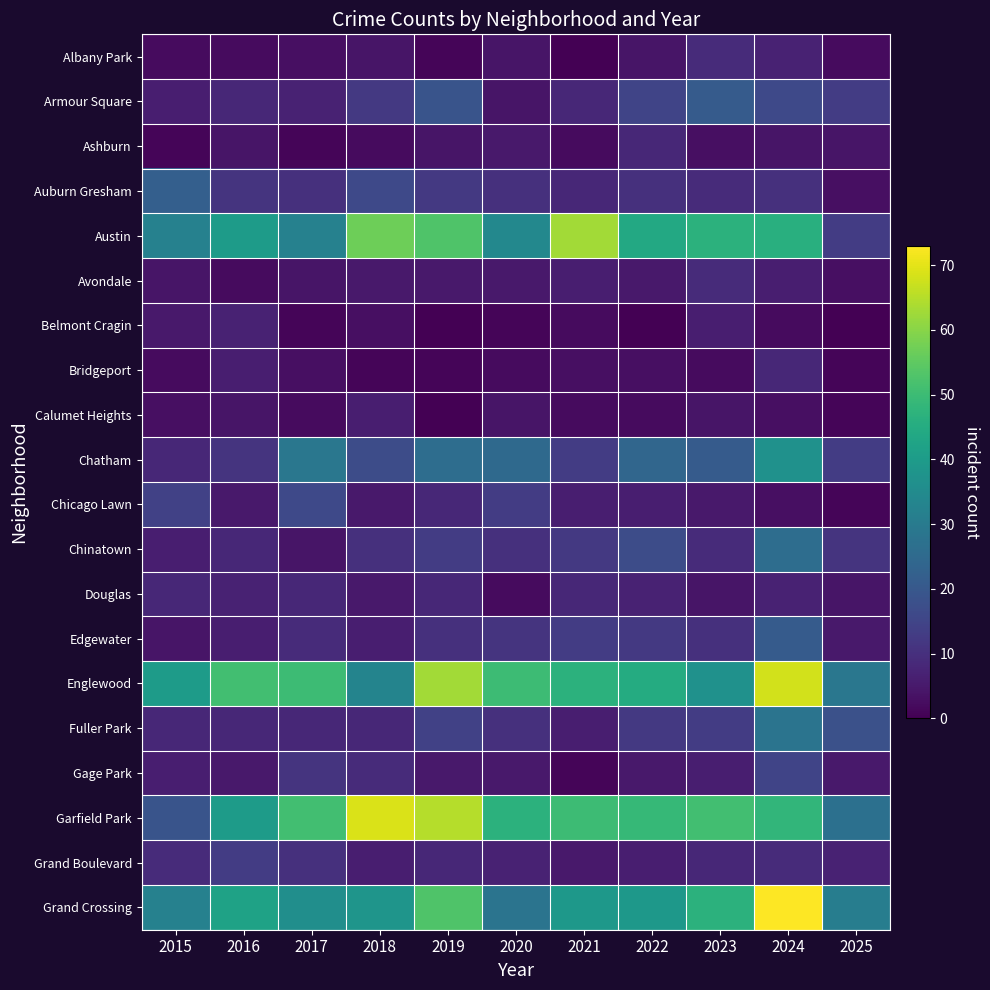

Reading left to right, what are all the values shown in this chart?

Albany Park: 2015=2	2016=2	2017=3	2018=4	2019=1	2020=4	2021=0	2022=4	2023=9	2024=7	2025=2
Armour Square: 2015=6	2016=8	2017=7	2018=12	2019=19	2020=4	2021=8	2022=15	2023=21	2024=16	2025=13
Ashburn: 2015=1	2016=4	2017=1	2018=2	2019=4	2020=5	2021=2	2022=8	2023=3	2024=4	2025=4
Auburn Gresham: 2015=22	2016=11	2017=10	2018=16	2019=12	2020=10	2021=8	2022=10	2023=9	2024=10	2025=3
Austin: 2015=32	2016=40	2017=32	2018=57	2019=53	2020=34	2021=63	2022=44	2023=47	2024=46	2025=13
Avondale: 2015=4	2016=2	2017=4	2018=5	2019=5	2020=5	2021=6	2022=5	2023=9	2024=6	2025=3
Belmont Cragin: 2015=5	2016=7	2017=1	2018=3	2019=0	2020=1	2021=2	2022=0	2023=6	2024=2	2025=0
Bridgeport: 2015=2	2016=6	2017=3	2018=1	2019=1	2020=2	2021=3	2022=3	2023=2	2024=8	2025=1
Calumet Heights: 2015=3	2016=4	2017=2	2018=6	2019=0	2020=4	2021=2	2022=2	2023=4	2024=3	2025=1
Chatham: 2015=8	2016=11	2017=29	2018=17	2019=26	2020=25	2021=13	2022=24	2023=21	2024=37	2025=13
Chicago Lawn: 2015=14	2016=5	2017=16	2018=5	2019=8	2020=13	2021=6	2022=6	2023=5	2024=3	2025=1
Chinatown: 2015=6	2016=8	2017=4	2018=10	2019=13	2020=10	2021=12	2022=17	2023=9	2024=26	2025=11
Douglas: 2015=8	2016=7	2017=8	2018=5	2019=8	2020=2	2021=8	2022=7	2023=4	2024=7	2025=4
Edgewater: 2015=4	2016=6	2017=9	2018=6	2019=10	2020=11	2021=13	2022=12	2023=10	2024=21	2025=5
Englewood: 2015=40	2016=51	2017=50	2018=33	2019=63	2020=50	2021=47	2022=45	2023=37	2024=68	2025=29
Fuller Park: 2015=8	2016=8	2017=8	2018=8	2019=14	2020=10	2021=6	2022=12	2023=13	2024=28	2025=18
Gage Park: 2015=6	2016=5	2017=11	2018=9	2019=5	2020=5	2021=1	2022=5	2023=6	2024=15	2025=5
Garfield Park: 2015=19	2016=40	2017=51	2018=69	2019=65	2020=47	2021=50	2022=49	2023=51	2024=48	2025=27
Grand Boulevard: 2015=9	2016=13	2017=10	2018=6	2019=8	2020=7	2021=5	2022=6	2023=8	2024=9	2025=7
Grand Crossing: 2015=32	2016=42	2017=36	2018=38	2019=53	2020=28	2021=39	2022=39	2023=47	2024=73	2025=31